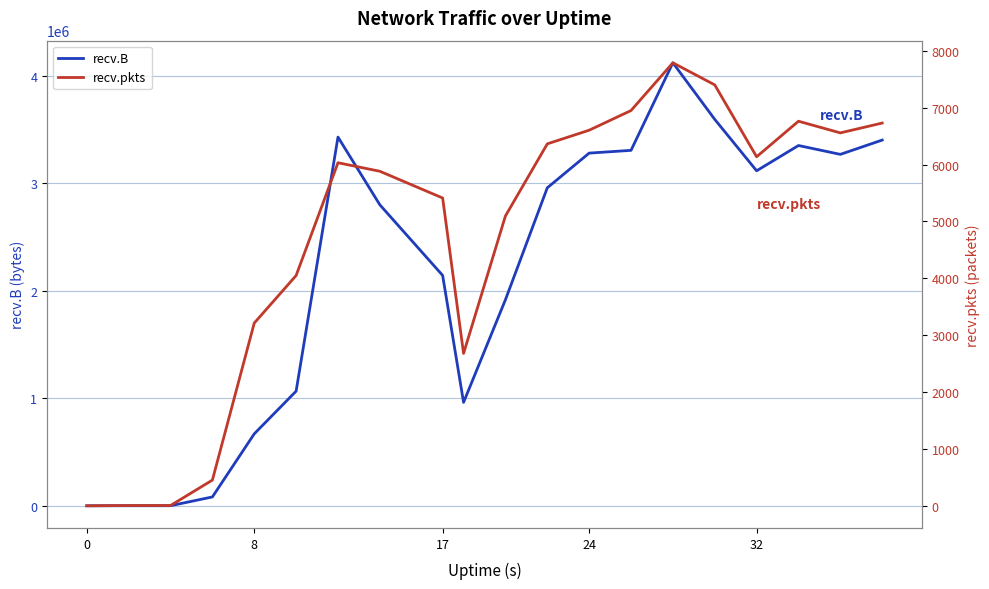

The value of recv.B at 8 is 669837. True or false?

True